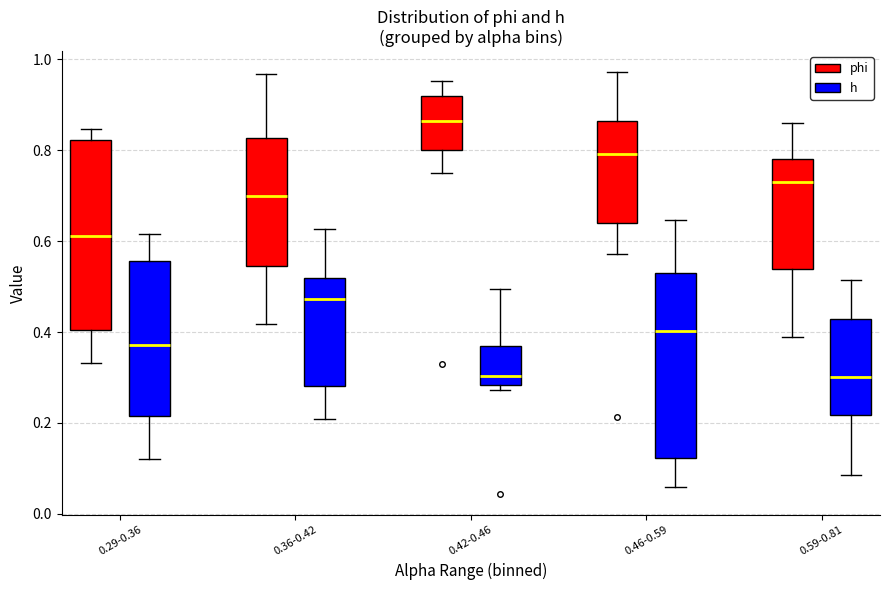

Reading left to right, read every box against the y-axis: the position of its median line, the range the box covers, and the ends of its whiskers. The values are not printed on the chart, so give them approximately, as read against the axis.

0.29-0.36 (phi): median 0.62, box 0.40 to 0.82, whiskers 0.34 to 0.84
0.29-0.36 (h): median 0.38, box 0.22 to 0.56, whiskers 0.12 to 0.62
0.36-0.42 (phi): median 0.70, box 0.54 to 0.82, whiskers 0.42 to 0.96
0.36-0.42 (h): median 0.48, box 0.28 to 0.52, whiskers 0.20 to 0.62
0.42-0.46 (phi): median 0.86, box 0.80 to 0.92, whiskers 0.74 to 0.96
0.42-0.46 (h): median 0.30, box 0.28 to 0.36, whiskers 0.28 (just below the box's lower edge) to 0.50
0.46-0.59 (phi): median 0.80, box 0.64 to 0.86, whiskers 0.58 to 0.98
0.46-0.59 (h): median 0.40, box 0.12 to 0.54, whiskers 0.06 to 0.64
0.59-0.81 (phi): median 0.72, box 0.54 to 0.78, whiskers 0.38 to 0.86
0.59-0.81 (h): median 0.30, box 0.22 to 0.42, whiskers 0.08 to 0.52